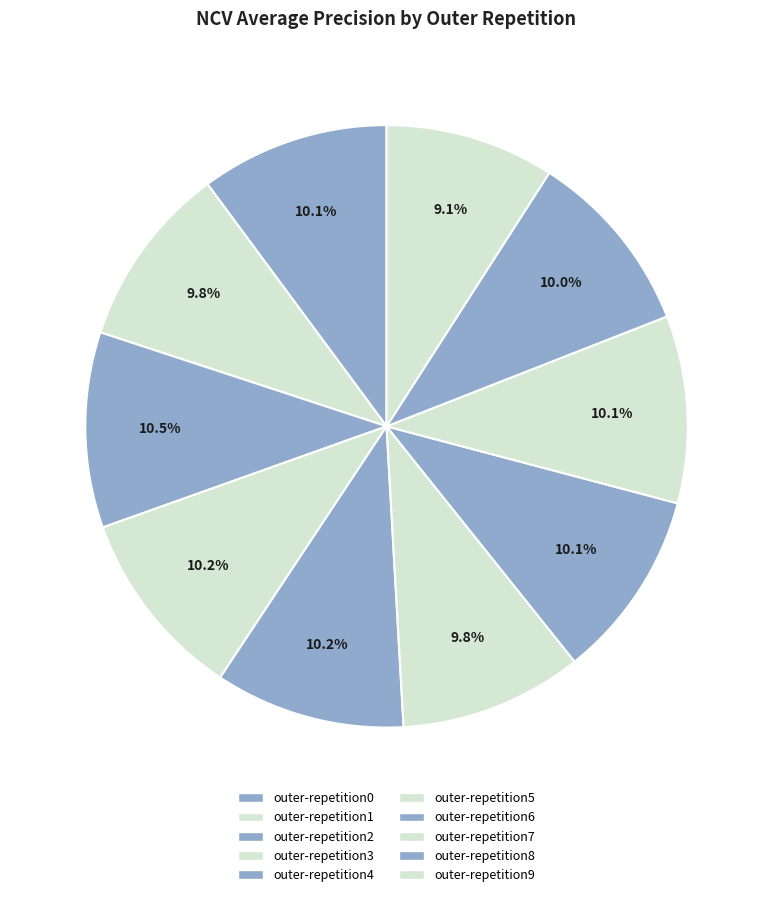

To the nearest percent, what percentage of the pie is outer-repetition4?

10%